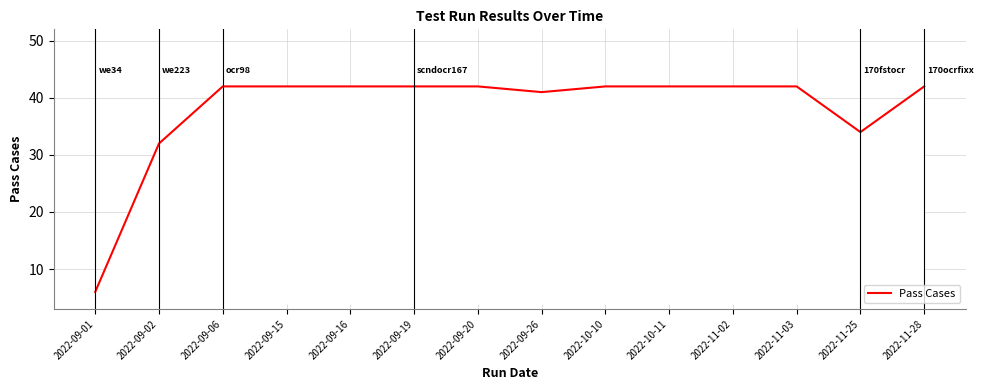

Which category has the lowest value across all series?

2022-09-01